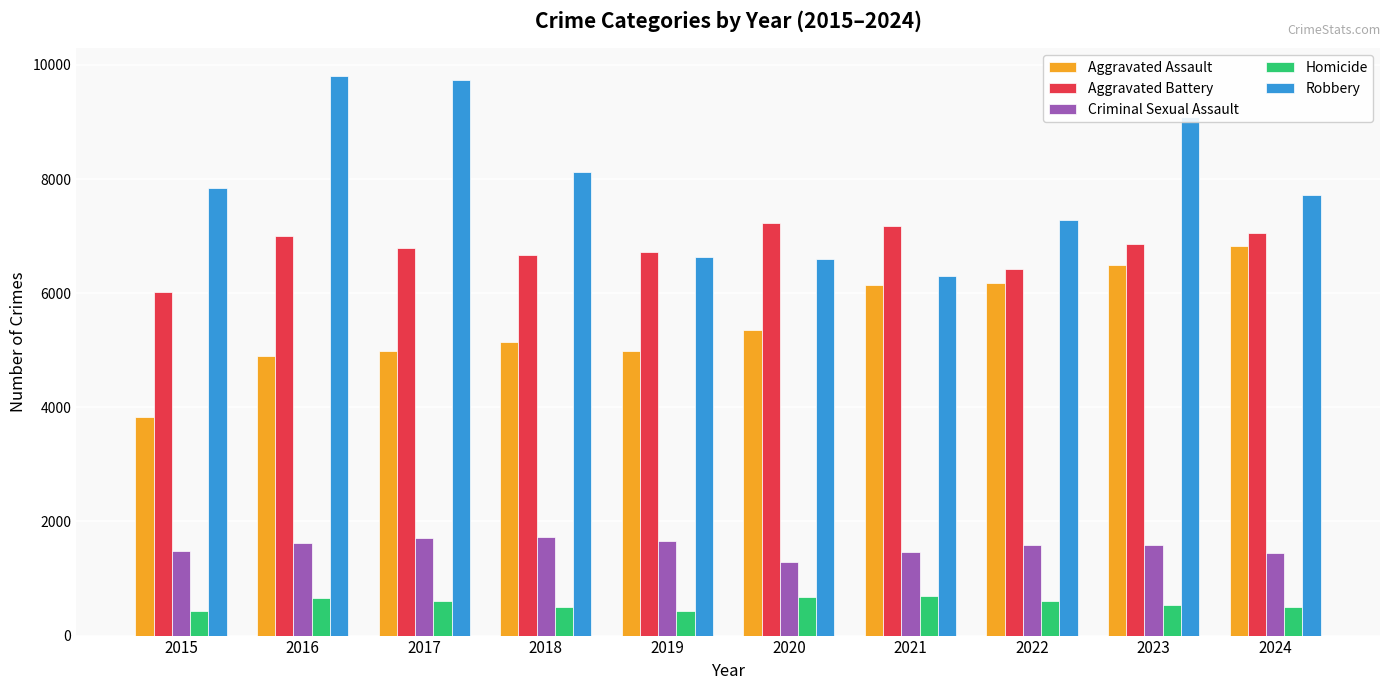

True or false: Robbery has a value of 3184 at 2023.

False